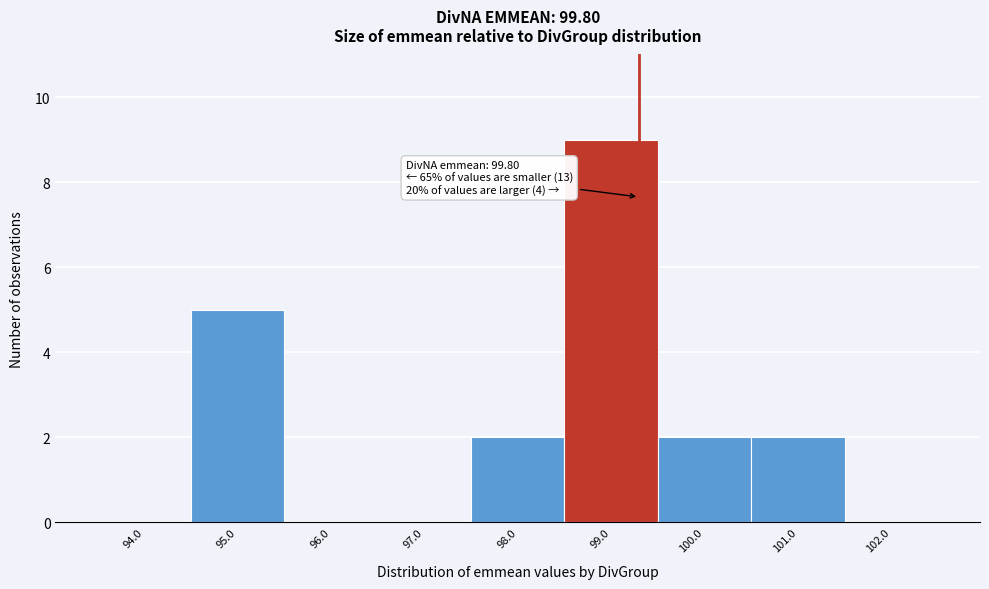

Reading left to right, transcribe all the data shown in this chart.

94.0=0	95.0=5	96.0=0	97.0=0	98.0=2	99.0=9	100.0=2	101.0=2	102.0=0